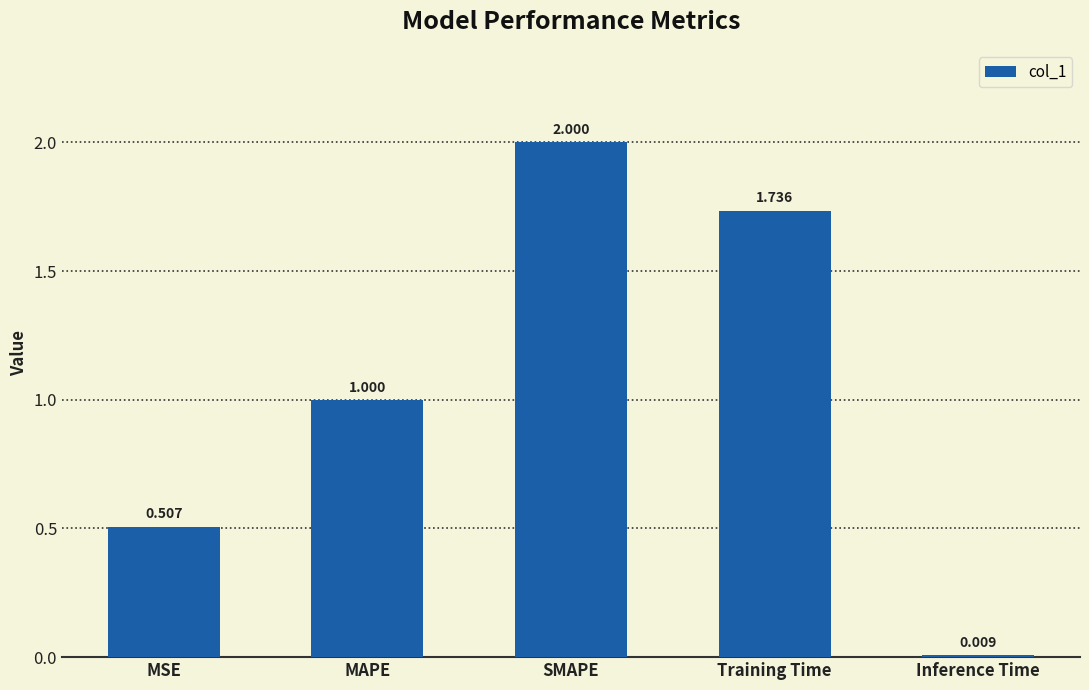

At which label is the value closest to 1?

MAPE